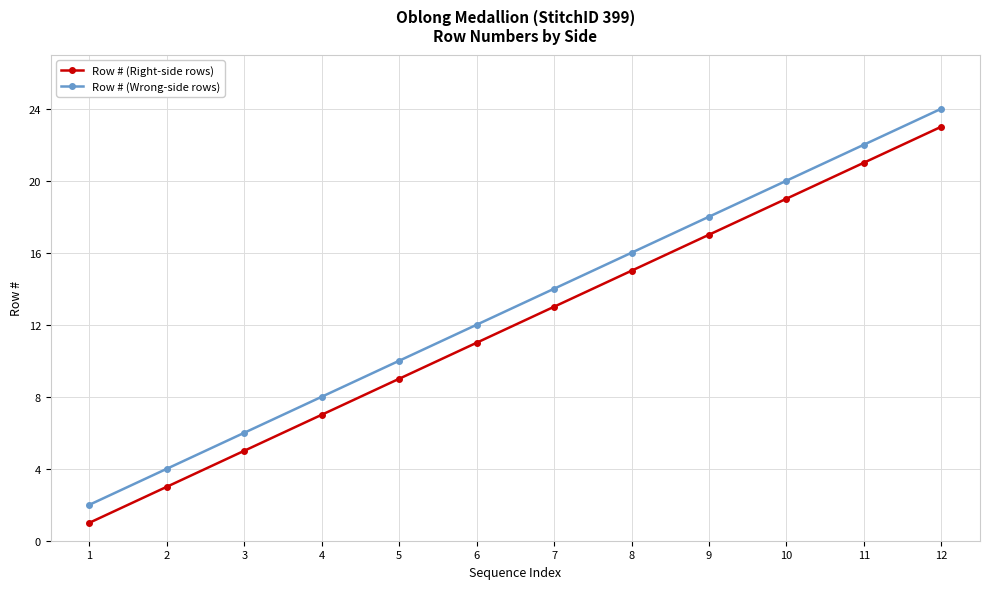

What is the maximum value shown in the chart?

24